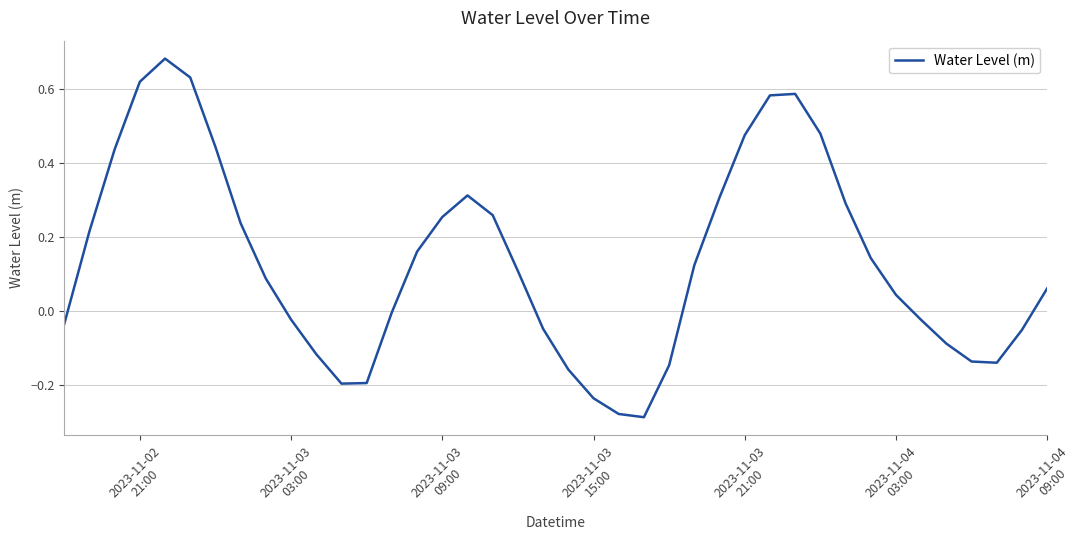

What is the difference between the maximum and minimum values?

1.0